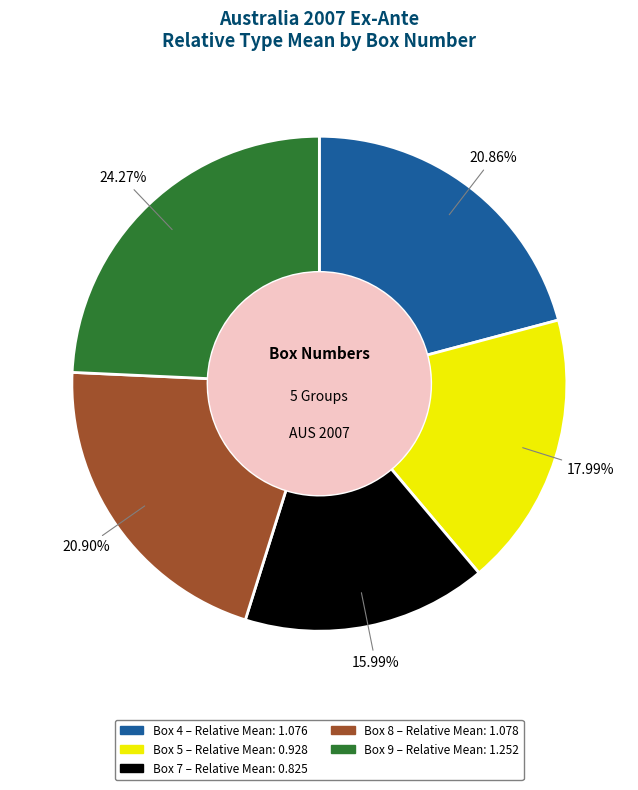

What is the ratio of the value at Box 5 to the value at Box 8?

0.9